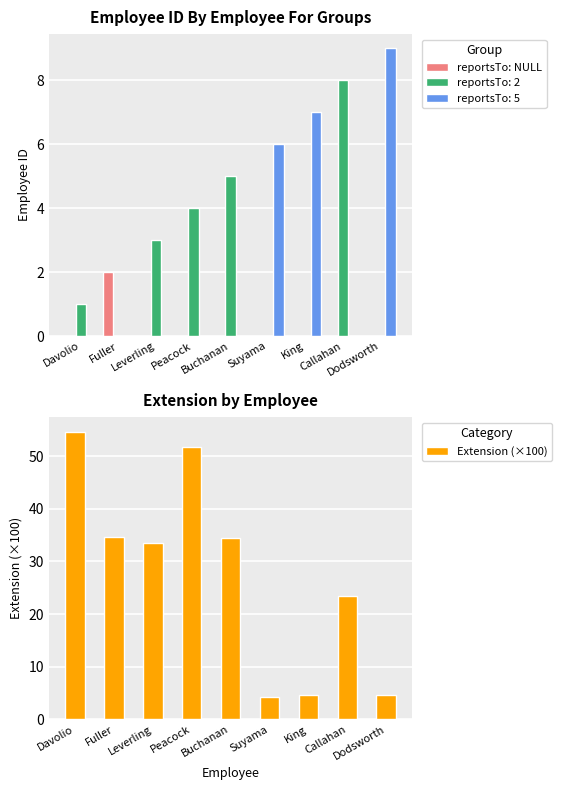

At which category is the sum across all series the highest?

Davolio